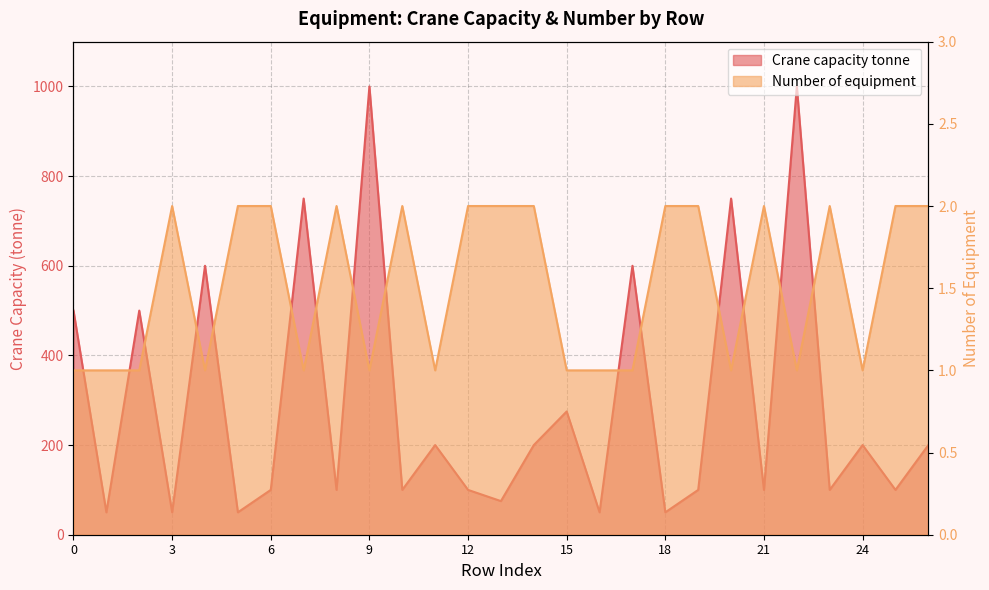

Reading left to right, extract all data points from this chart.

Crane capacity tonne: 500	50	500	50	600	50	100	750	100	1000	100	200	100	75	200	275	50	600	50	100	750	100	1000	100	200	100	200
Number of equipment: 1	1	1	2	1	2	2	1	2	1	2	1	2	2	2	1	1	1	2	2	1	2	1	2	1	2	2